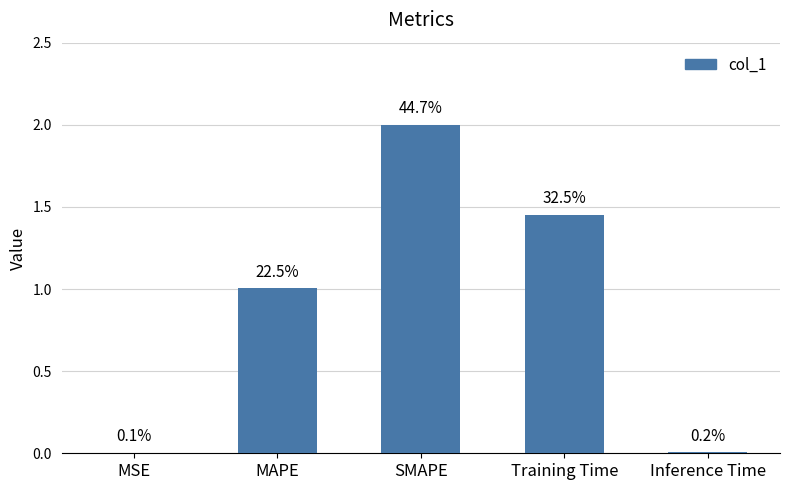

The chart shows a value of 0.5 at Training Time. True or false?

False